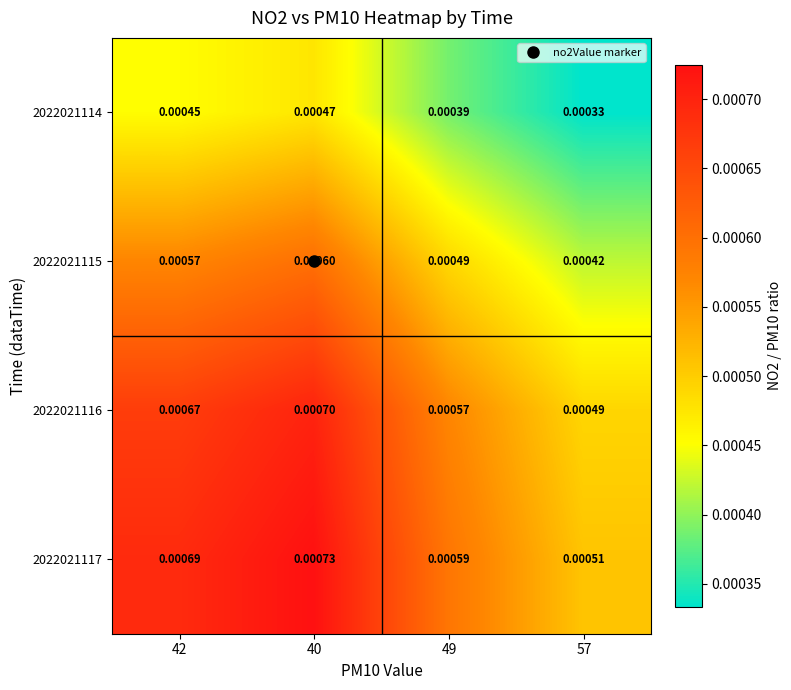

Is the value of 2022021116 at 42 greater than the value of 2022021114 at 42?

Yes